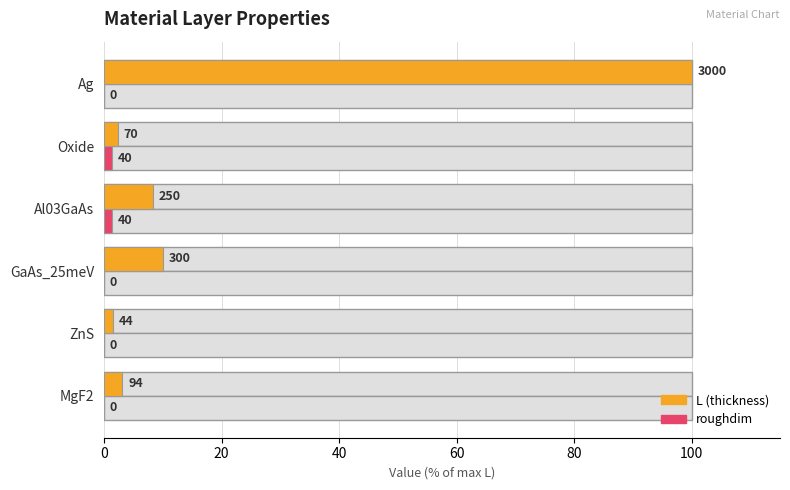

How many groups of bars are there?

6